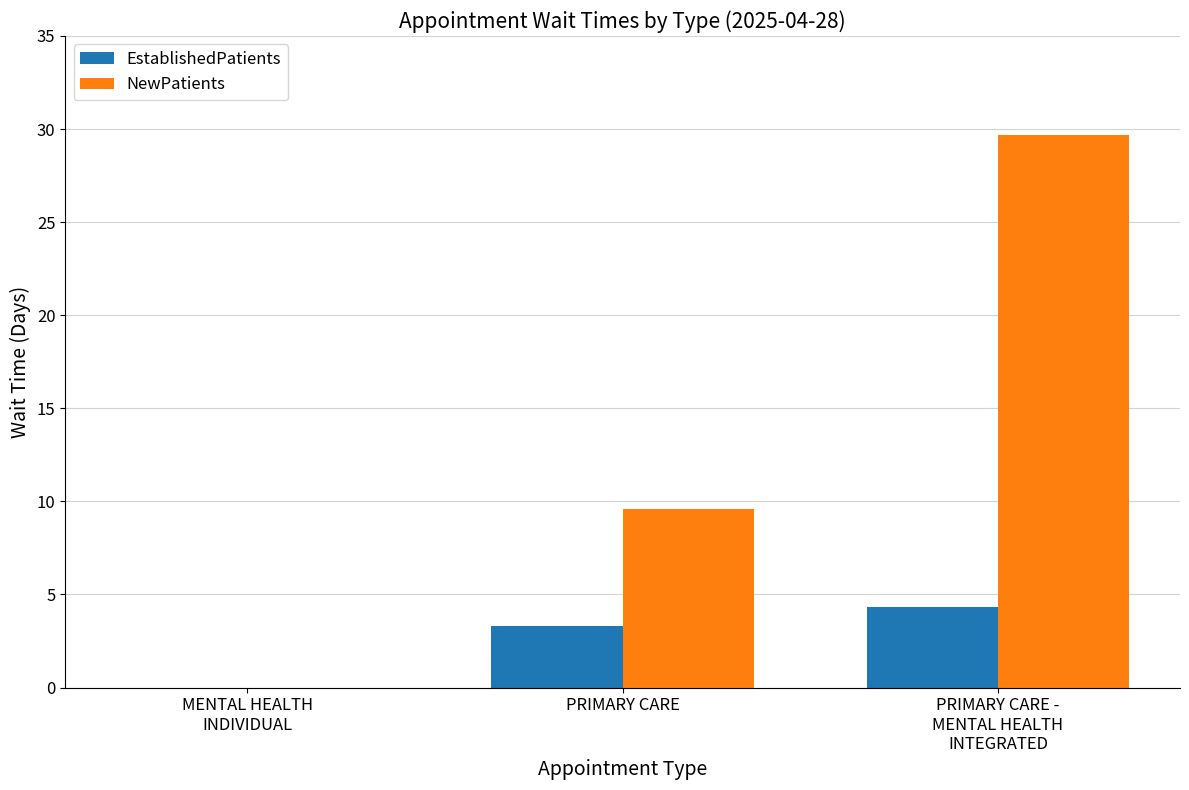

Which series has the widest spread of values?

NewPatients